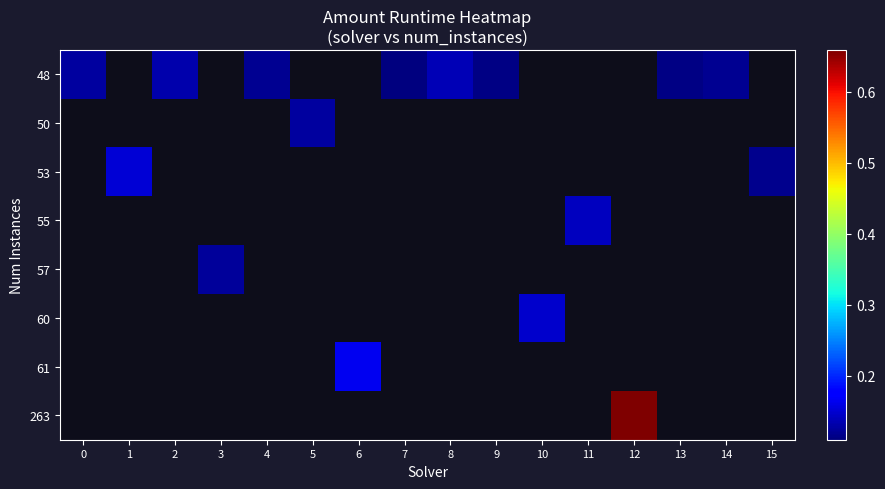

What is the smallest value displayed?

0.1